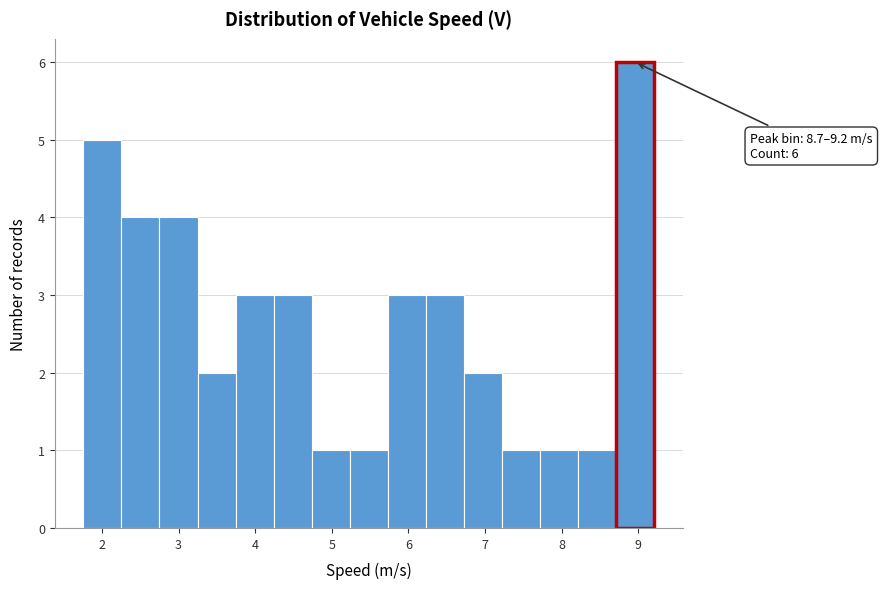

Over which range of the x-axis is the bar tallest?

8.7 to 9.2